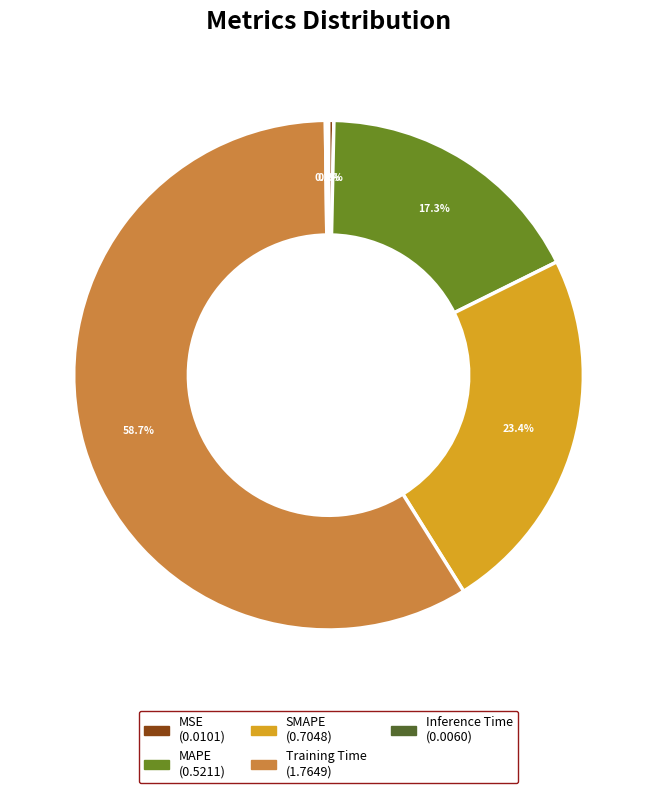

What is the largest slice in the pie chart?

Training Time